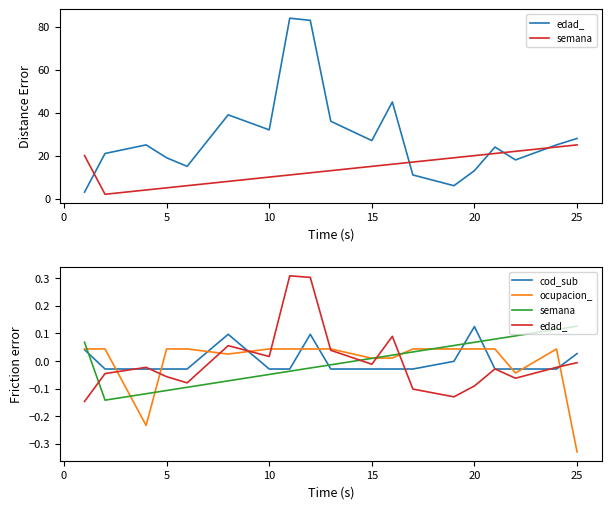

How many intersections are there between ocupacion_ and cod_sub?

11